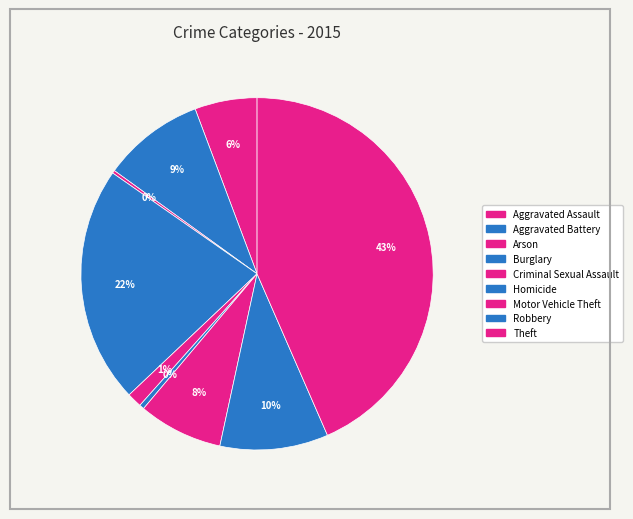

Rank the categories by value from lowest to highest.

Arson, Homicide, Criminal Sexual Assault, Aggravated Assault, Motor Vehicle Theft, Aggravated Battery, Robbery, Burglary, Theft